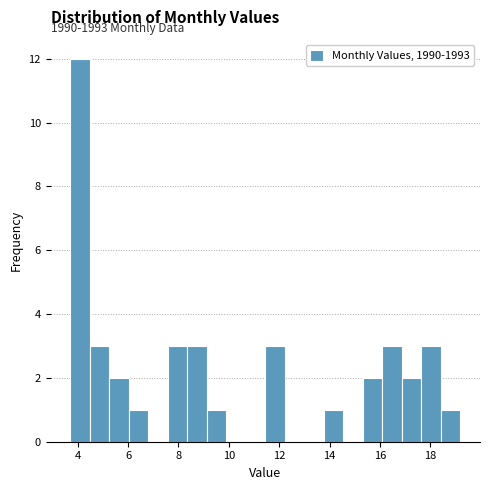

Read against the x-axis, roughly where is the centre of the tallest bar?

4.0